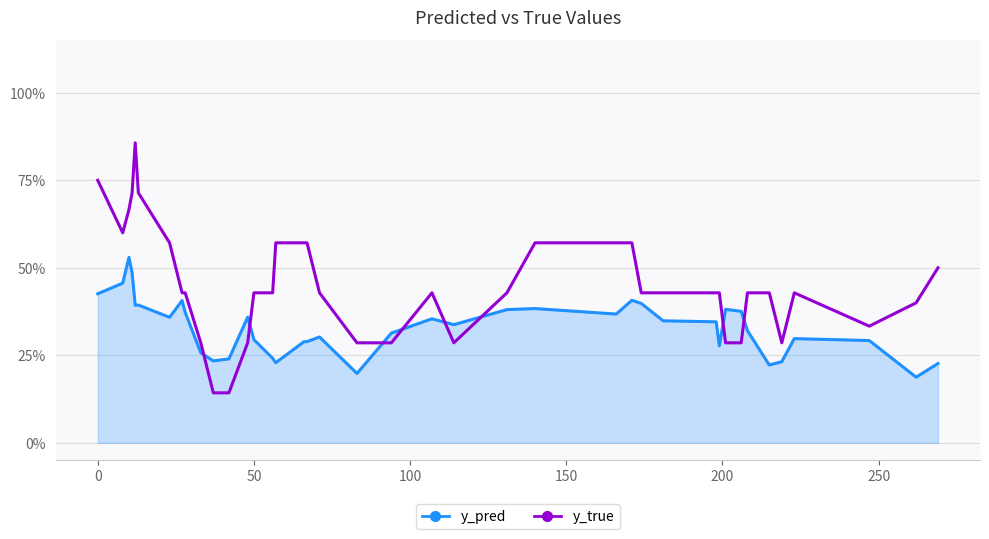

What are all the series names shown in the legend?

y_pred, y_true